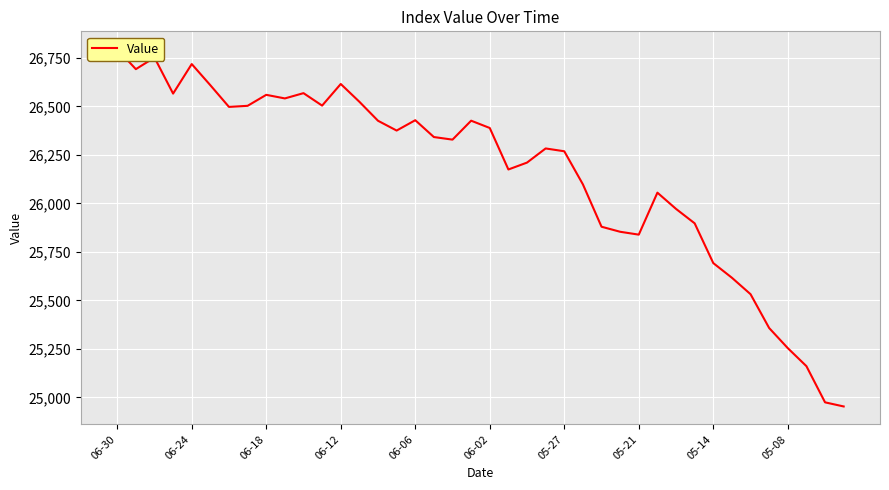

What is the sum of the values at 21 and 24?

52444.1